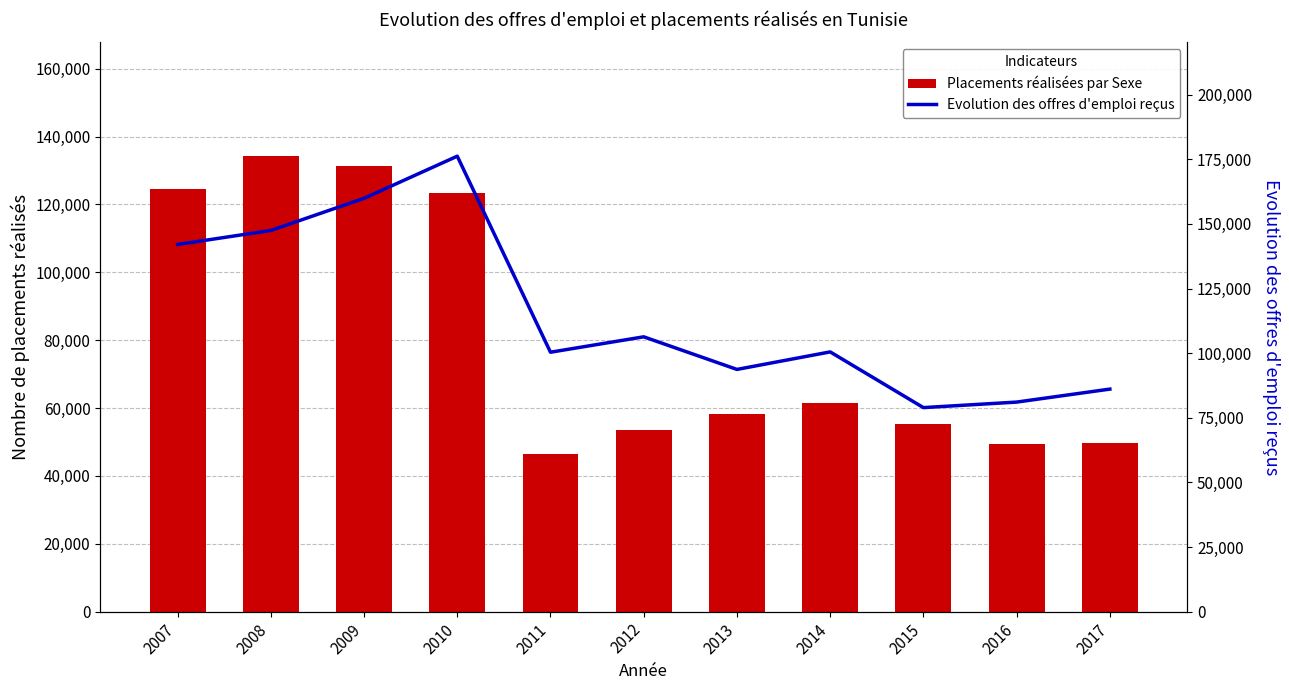

Read the Placements réalisées par Sexe value at 2012, to the nearest 10.

53640